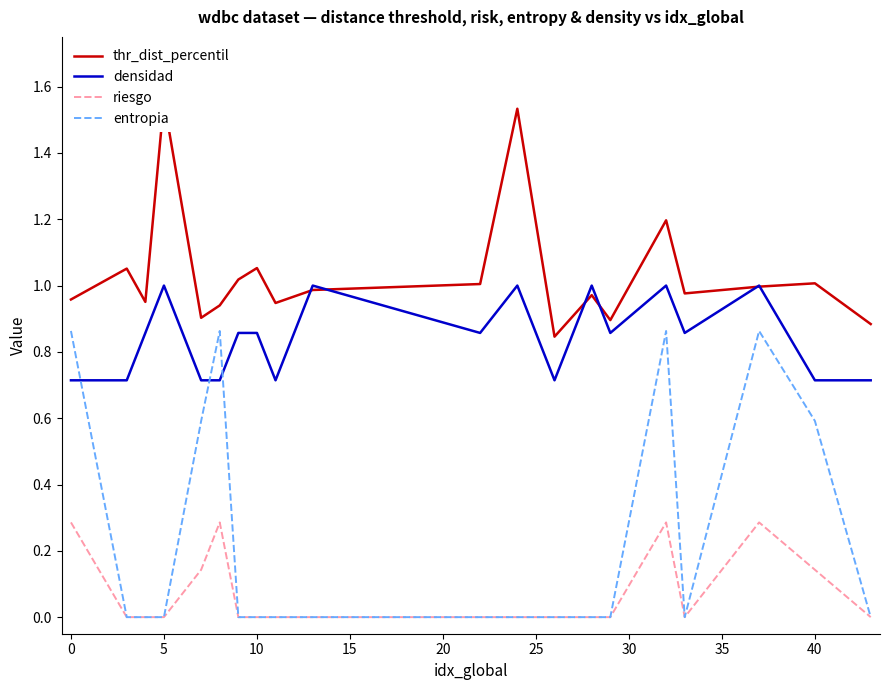

True or false: riesgo and entropia intersect in this chart.

False